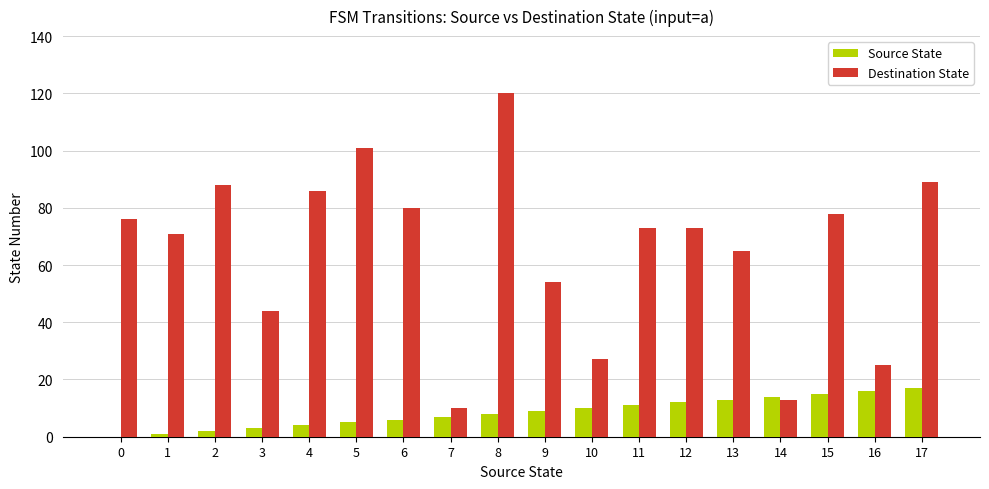

What are all the series names shown in the legend?

Source State, Destination State